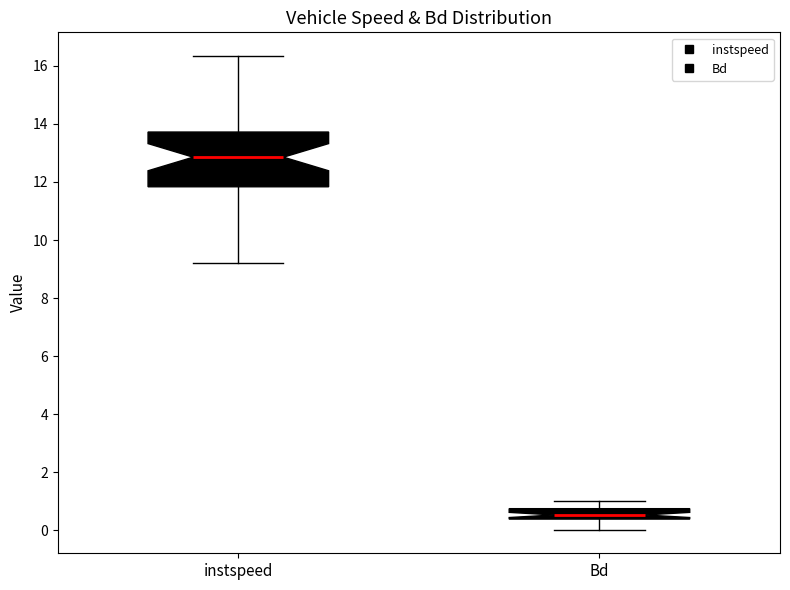

Which box is the tallest, from its lower edge to its upper edge?

instspeed